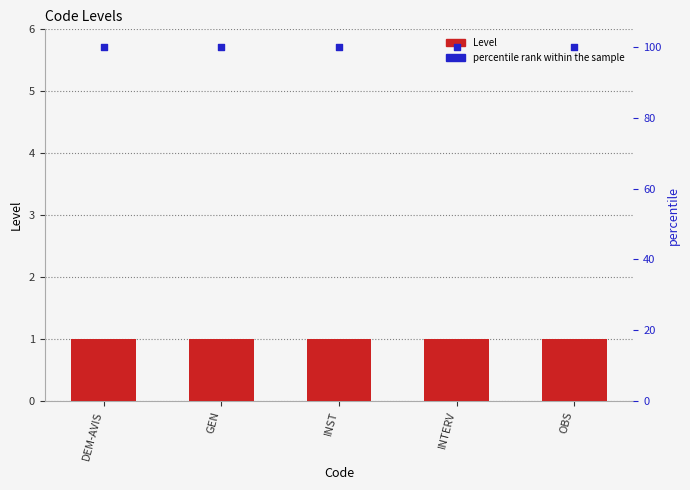

At which category is the sum across all series the highest?

DEM-AVIS